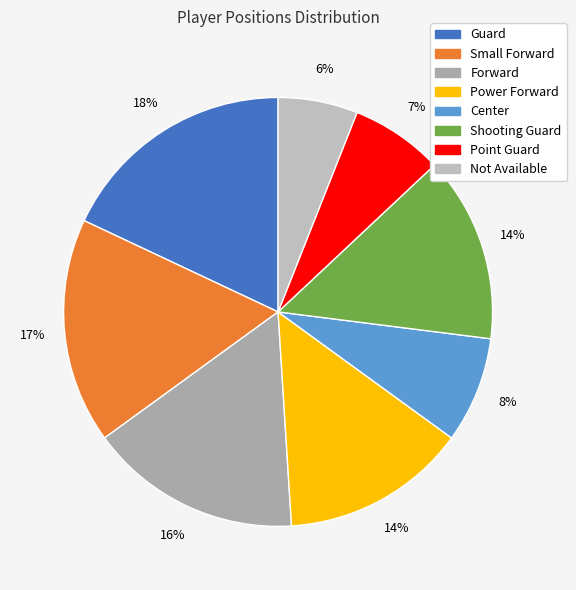

True or false: Center accounts for 1% of the total.

False